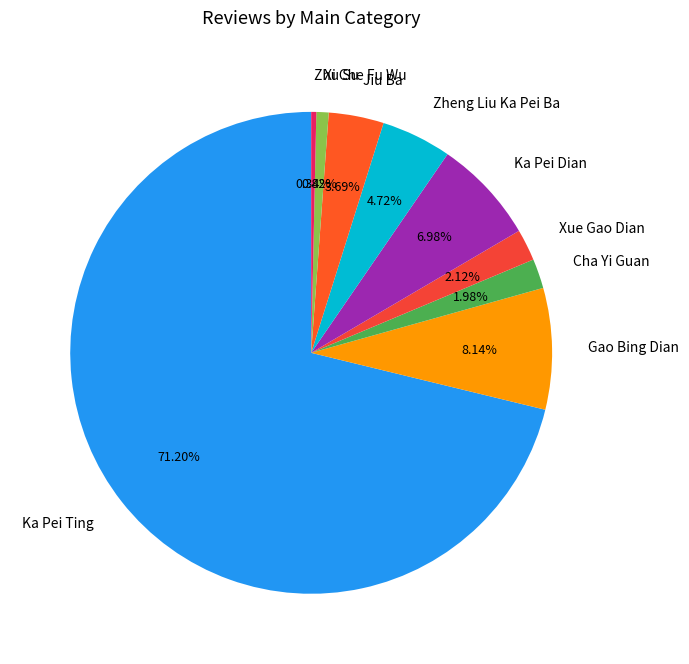

Approximately how many times larger is the value at Cha Yi Guan compared to Zheng Liu Ka Pei Ba?

0.4